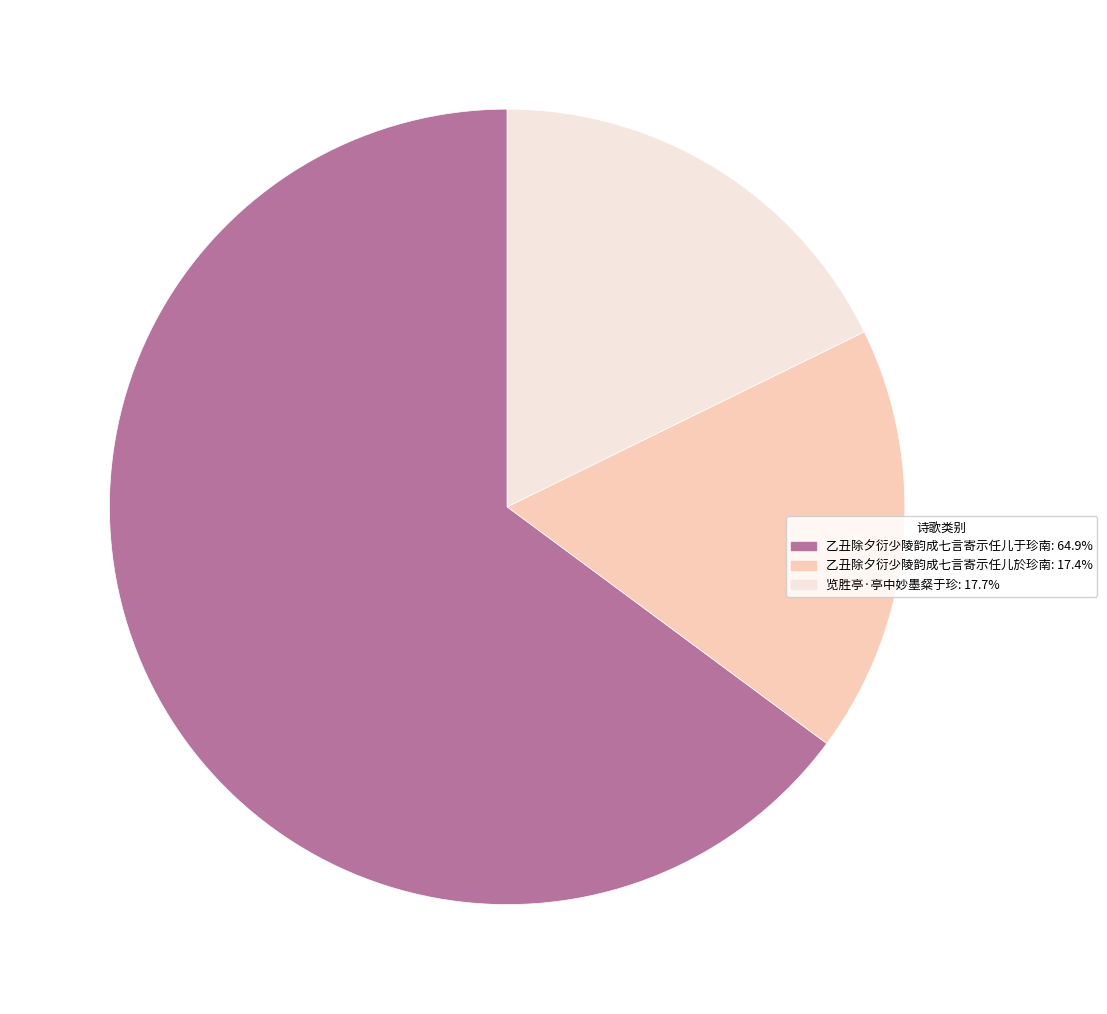

Combined, do 乙丑除夕衍少陵韵成七言寄示任儿于珍南 and 乙丑除夕衍少陵韵成七言寄示任儿於珍南 account for over 50%?

Yes